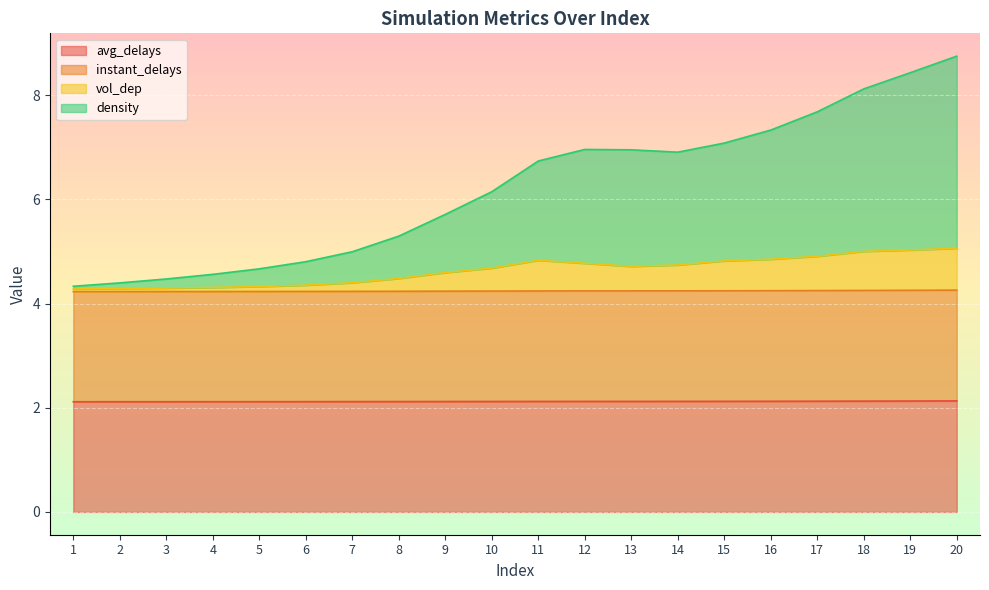

What is the lowest value of the avg_delays series?

2.1